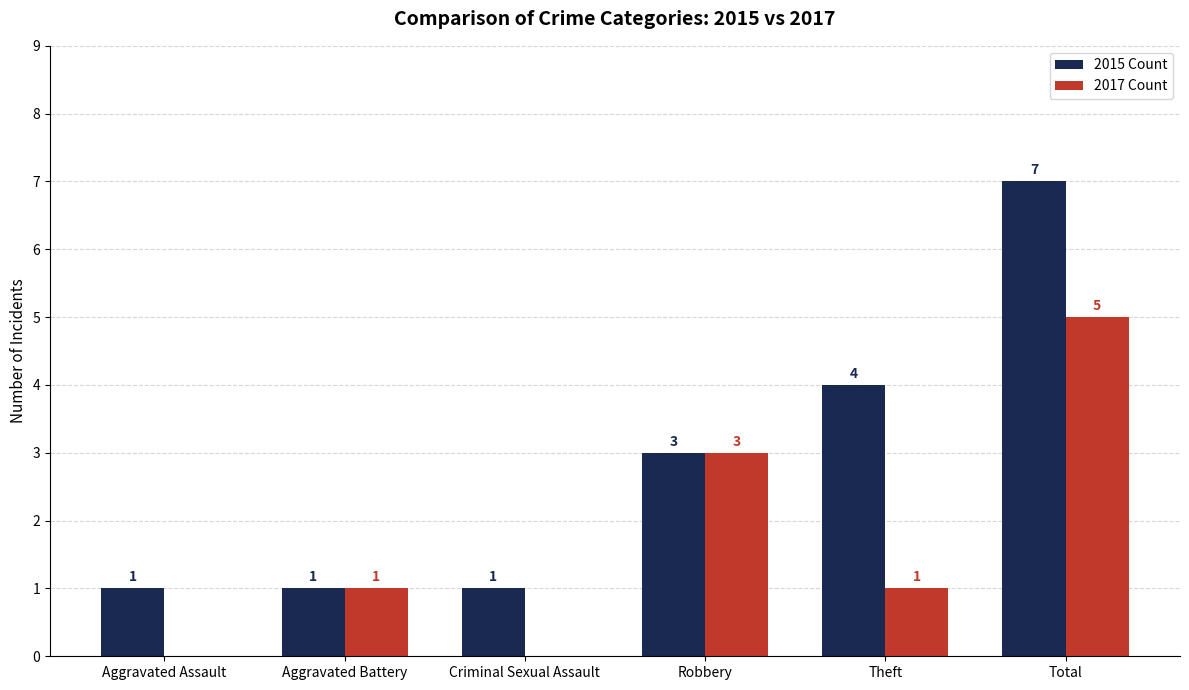

How many data points does each series have?

6